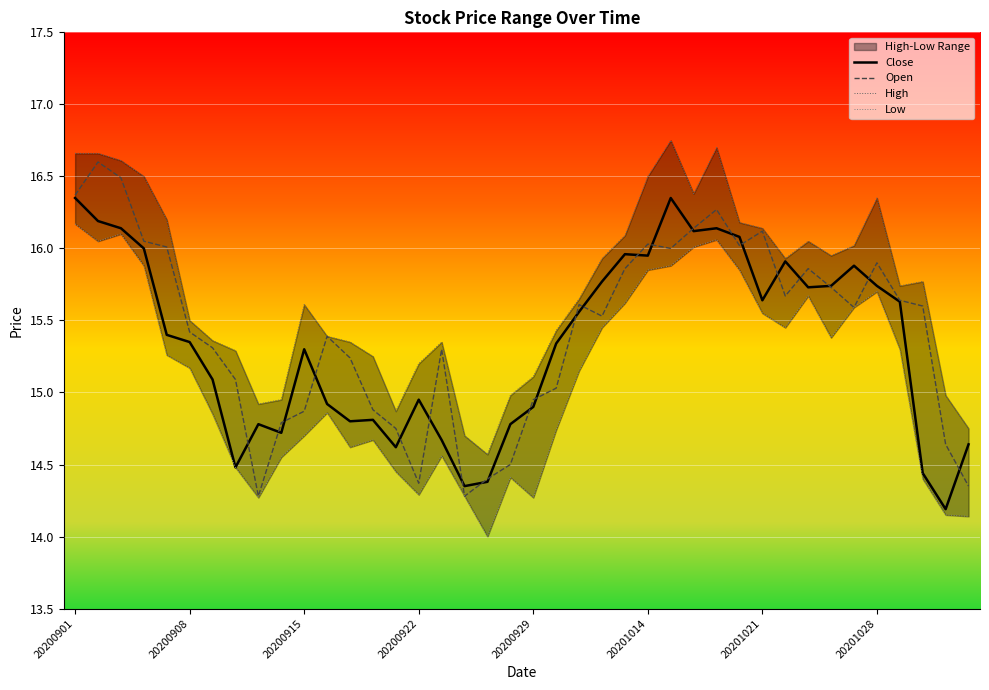

Is it true that Open equals 11.0 at 20201014?

False